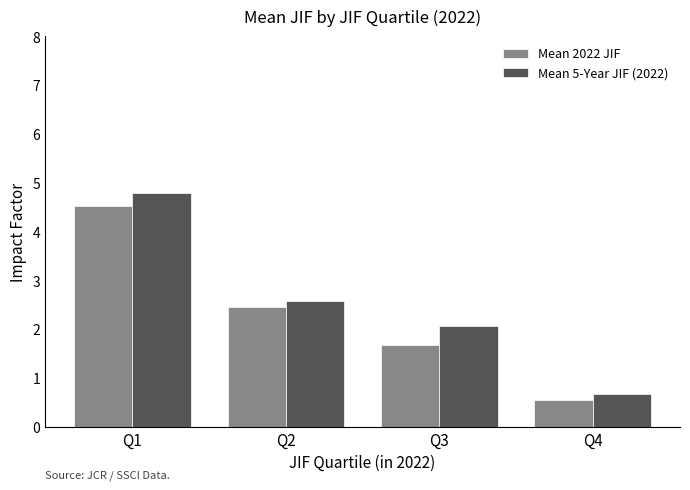

Is it true that Mean 2022 JIF equals 1.7 at Q3?

True